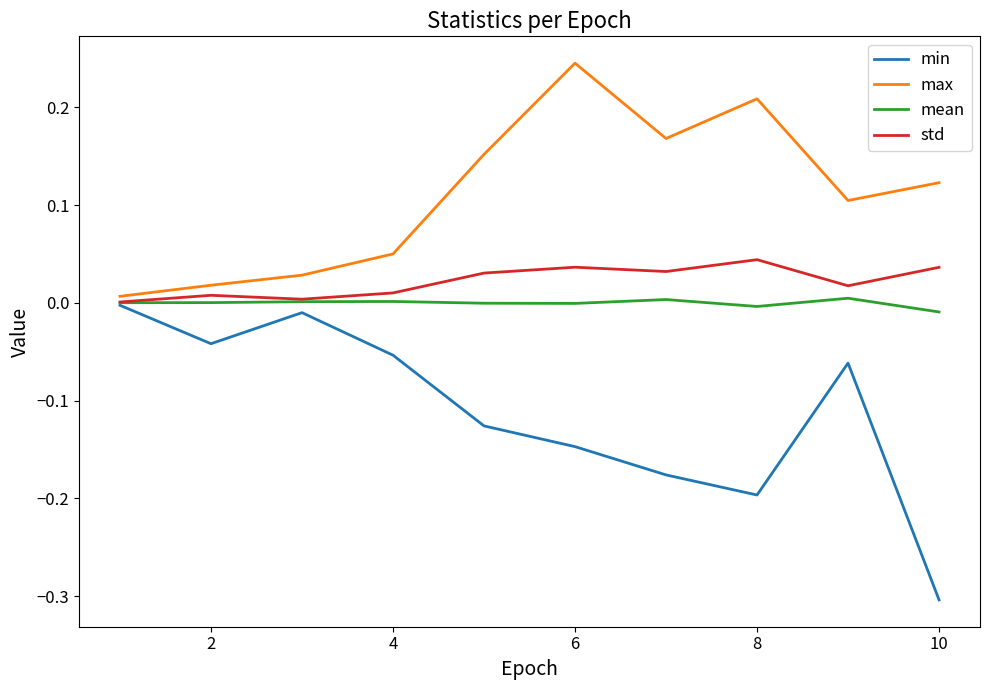

Which series has the largest range (max minus min)?

min